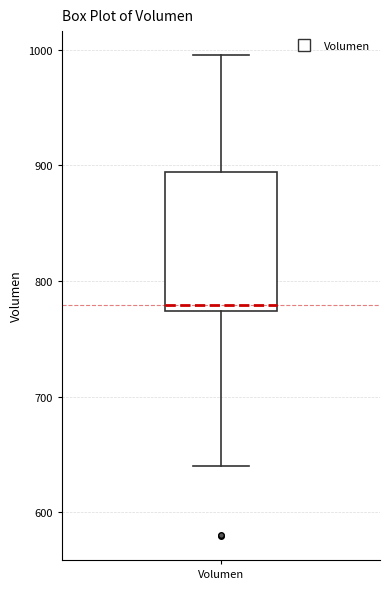

Where does the upper whisker of the box for Volumen end on the y-axis? The values are not printed on the chart, so give them approximately, as read against the axis.

1000